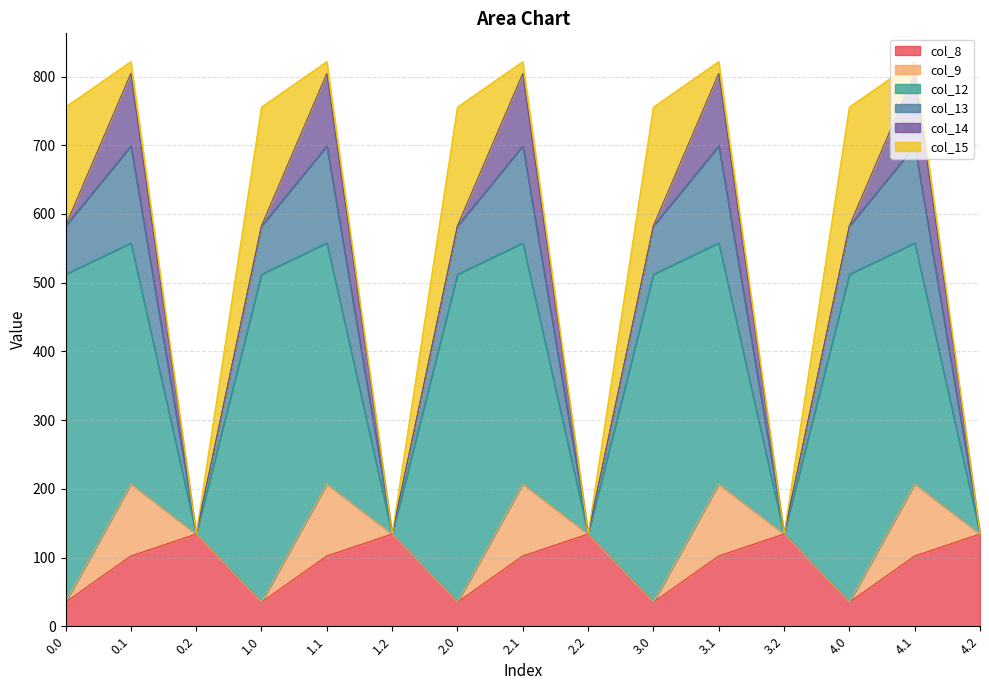

What is the value of the col_14 point at the 14th from the left?

105.5